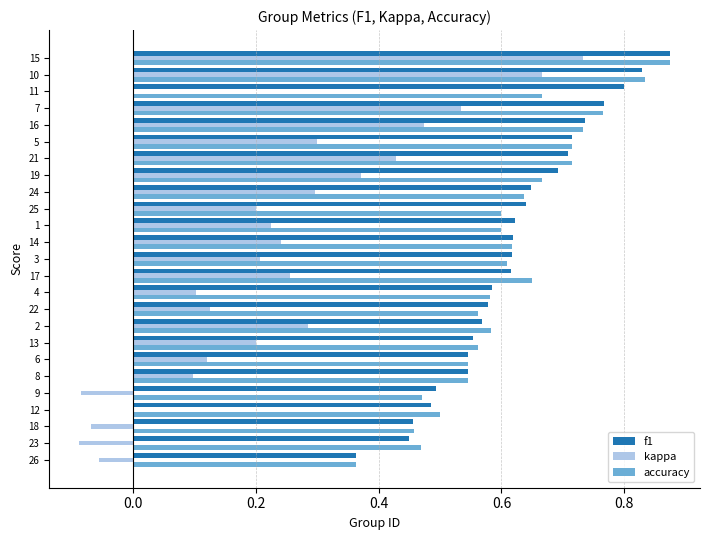

What is the sum of all kappa values?

5.6